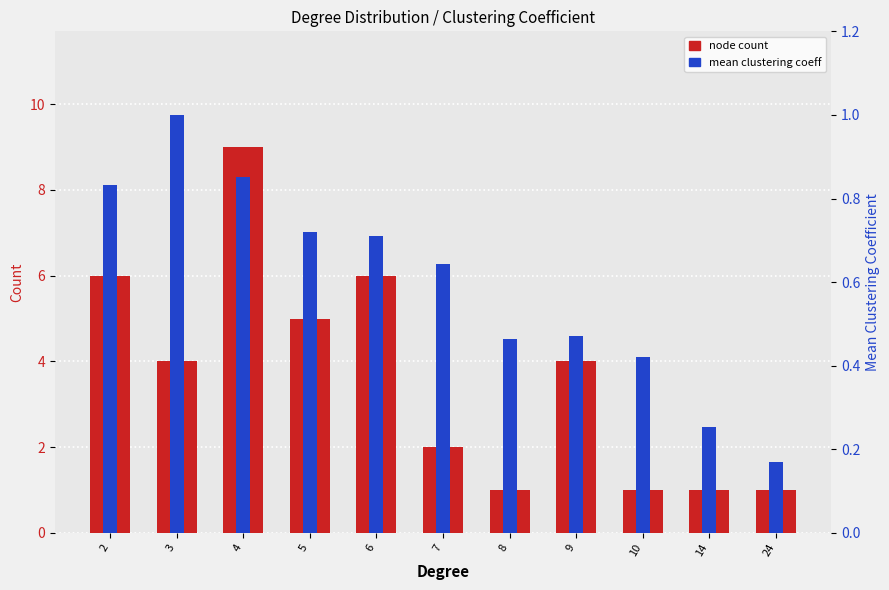

Is it true that node count equals 5.3 at 9?

False